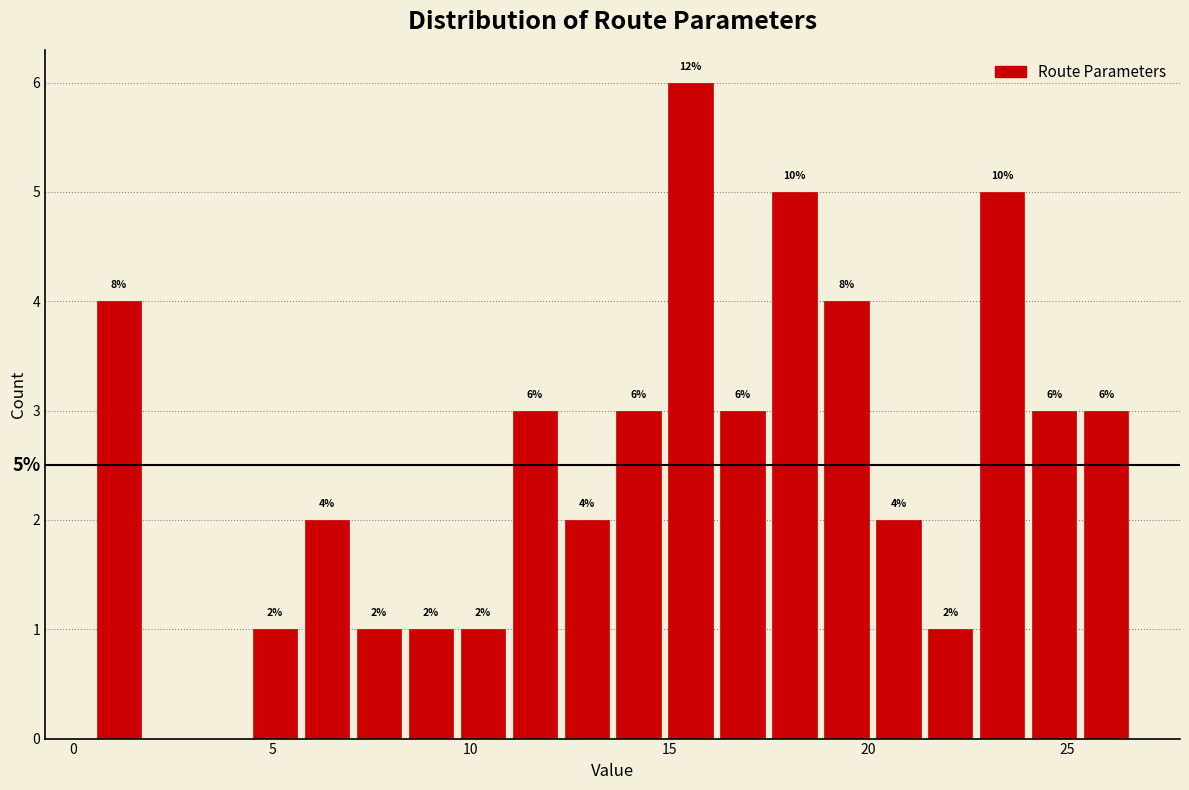

Read against the x-axis, roughly where is the centre of the tallest bar?

15.5